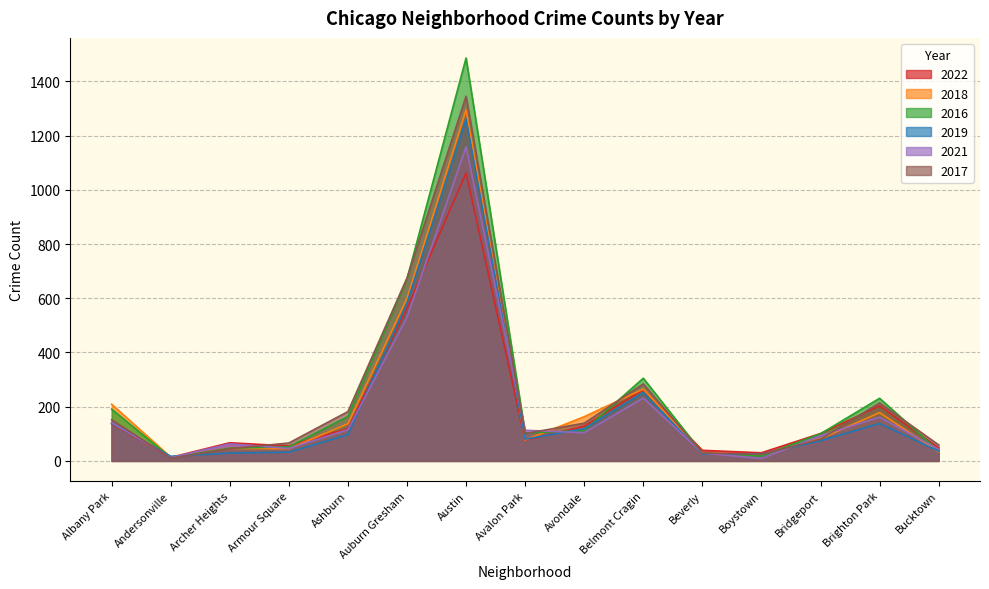

Is it true that 2016 equals 11 at Boystown?

False